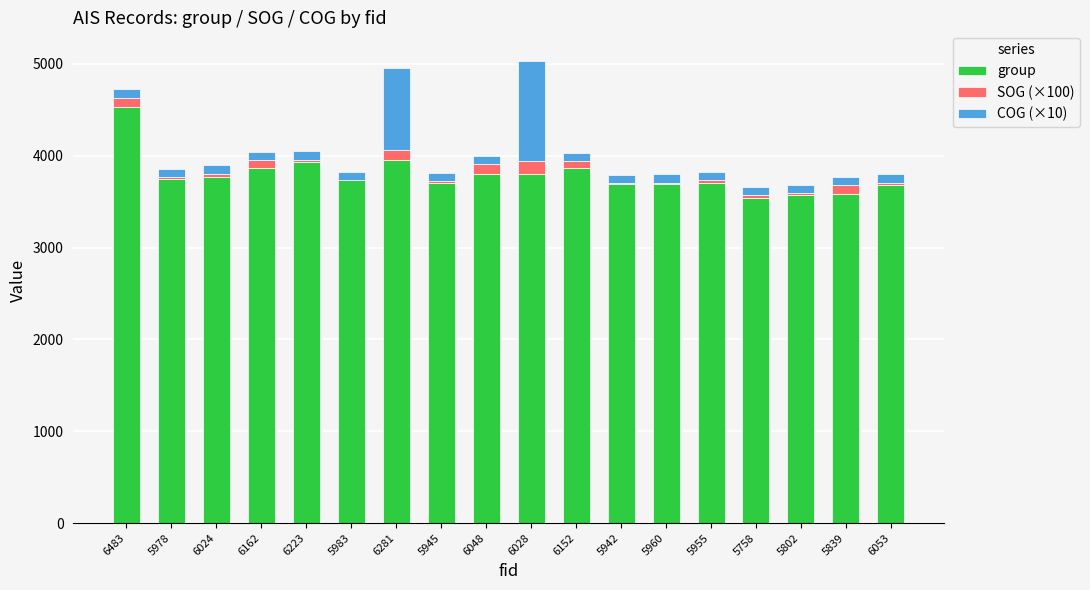

True or false: group has a value of 1324 at 6048.

False